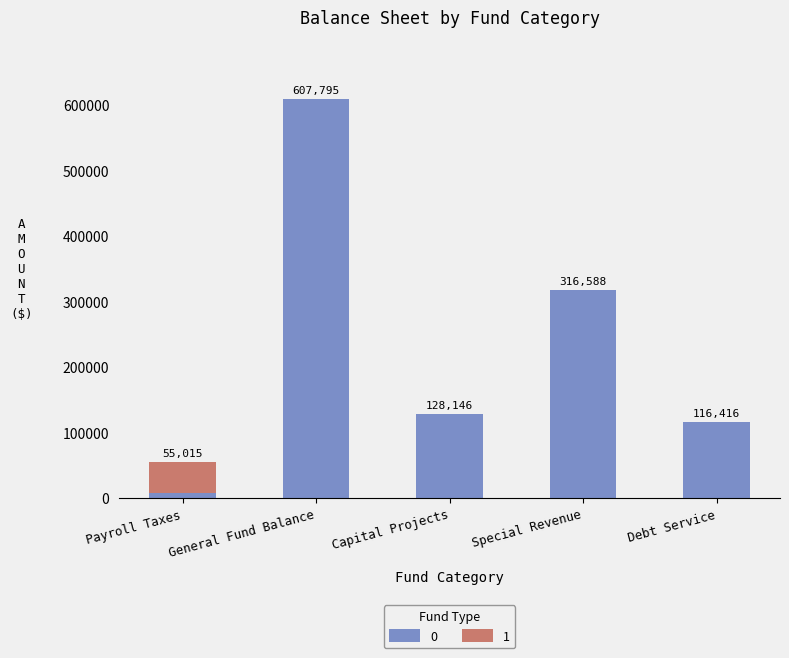

What are all the series names shown in the legend?

0, 1